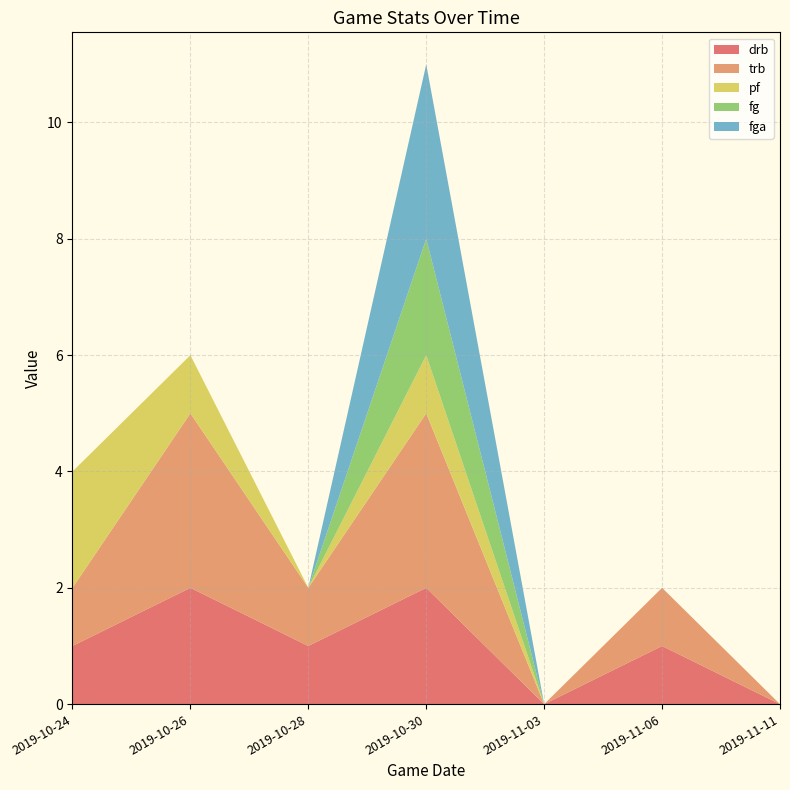

Reading right to left, list all the values displayed in this chart.

drb: 0	1	0	2	1	2	1
trb: 0	1	0	3	1	3	1
pf: 0	0	0	1	0	1	2
fg: 0	0	0	2	0	0	0
fga: 0	0	0	3	0	0	0